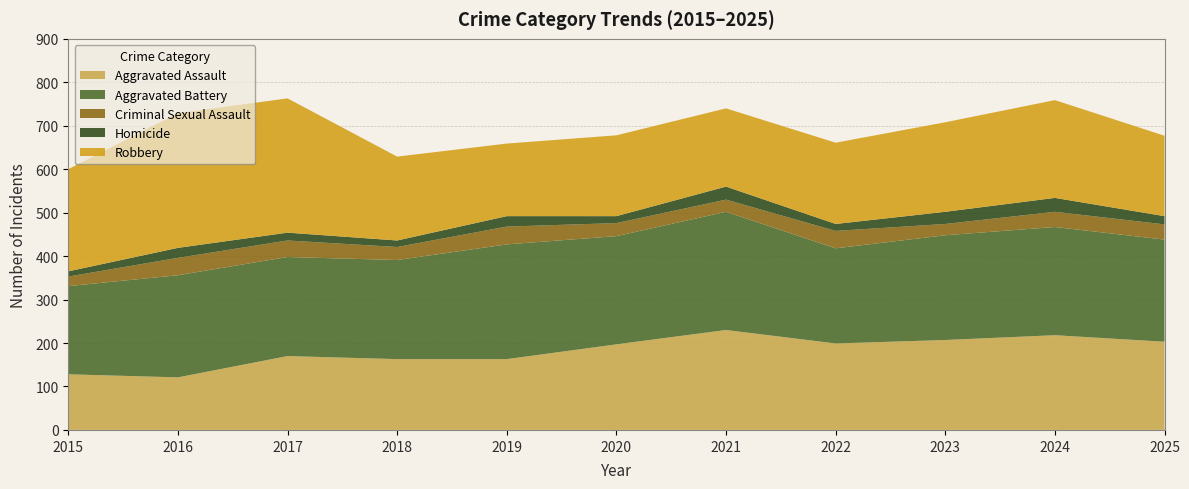

Reading left to right, what are all the values shown in this chart?

Aggravated Assault: 128	121	170	163	163	197	230	199	207	218	203
Aggravated Battery: 203	235	228	228	264	249	272	219	241	249	235
Criminal Sexual Assault: 22	40	38	30	41	30	28	40	26	35	35
Homicide: 12	23	18	15	24	16	30	16	28	32	19
Robbery: 235	310	309	193	167	186	180	187	206	225	185